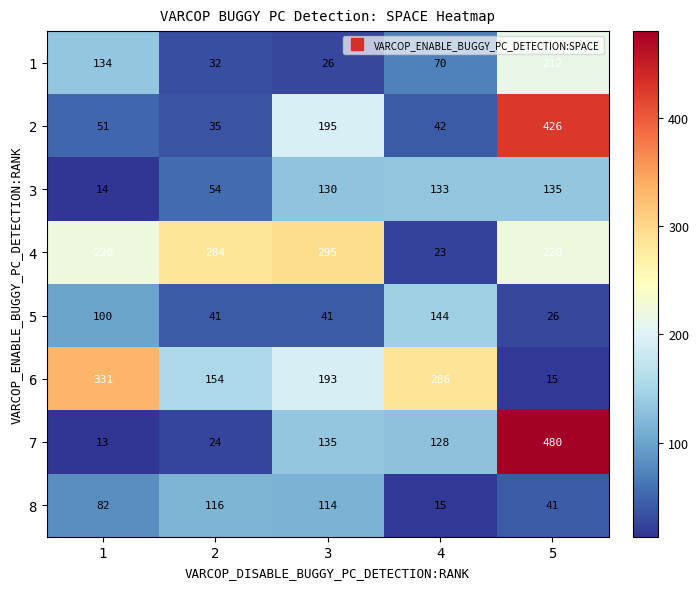

At which category is the sum across all series the highest?

5